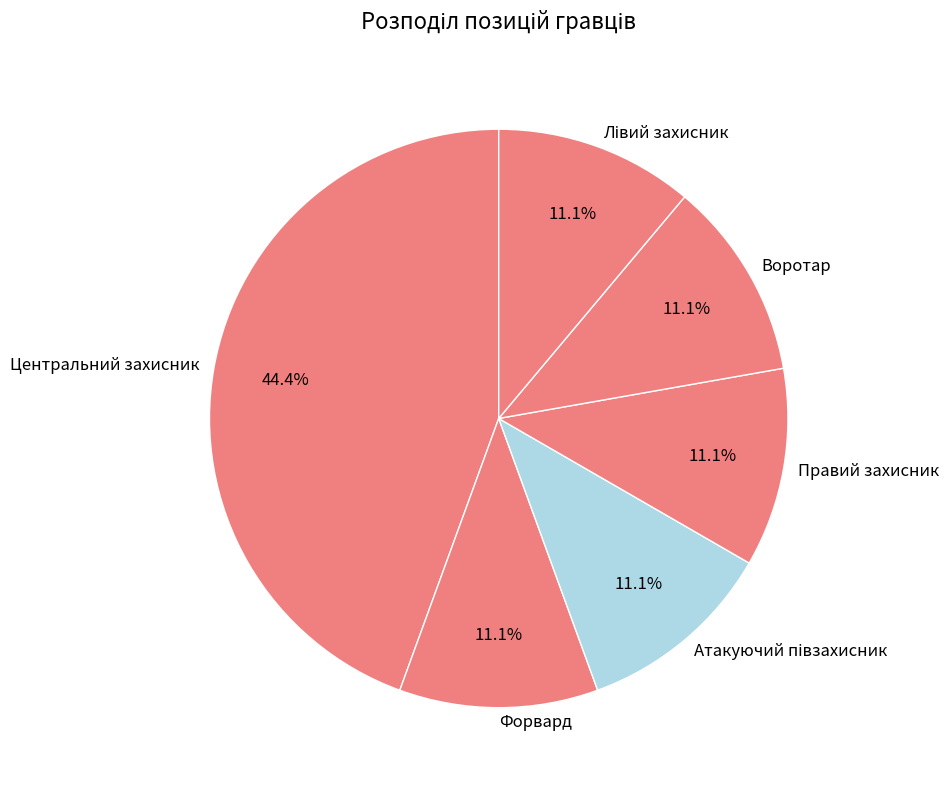

What is the ratio of the value at Центральний захисник to the value at Форвард?

4.0